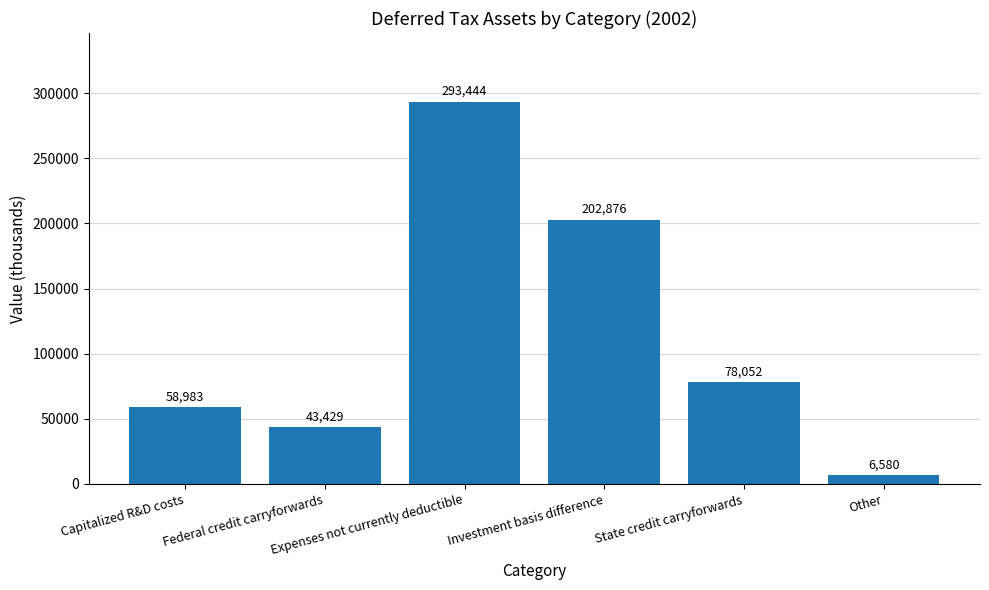

Is it true that the value at Capitalized R&D costs is 83193?

False